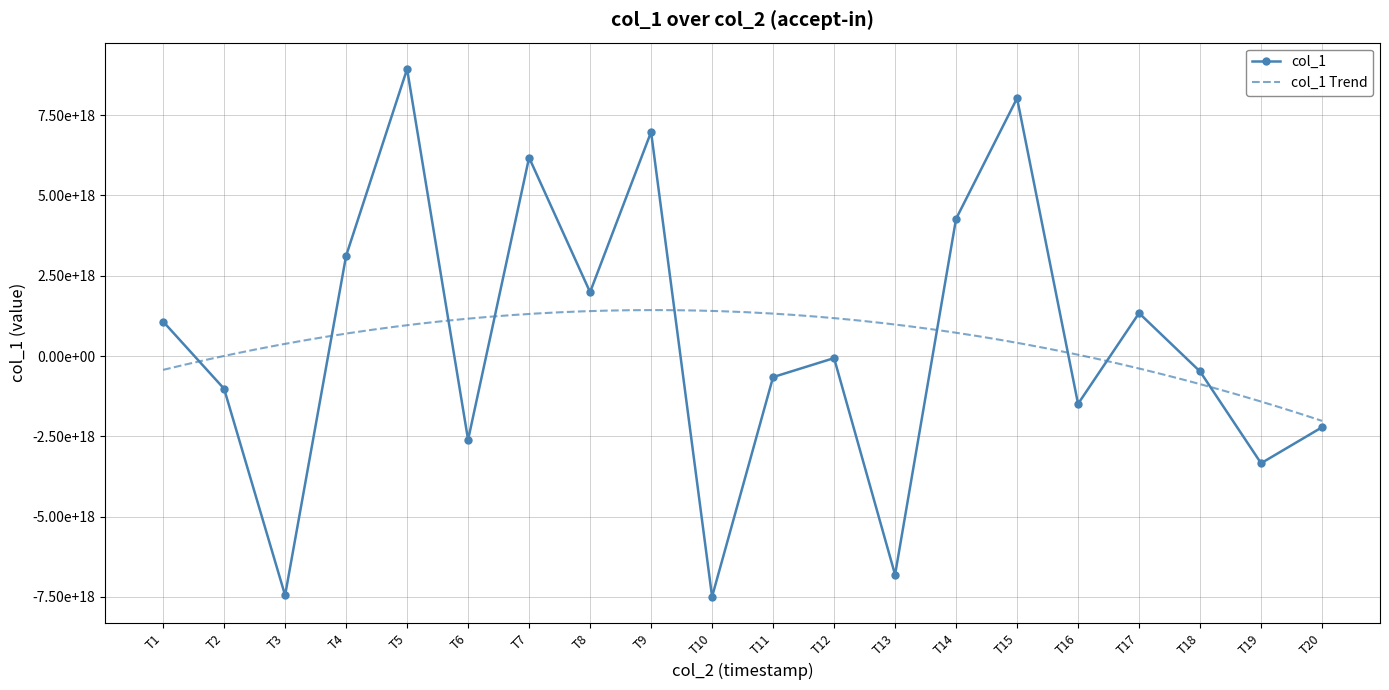

True or false: the data shows 1995052365471617792 at T17.

False